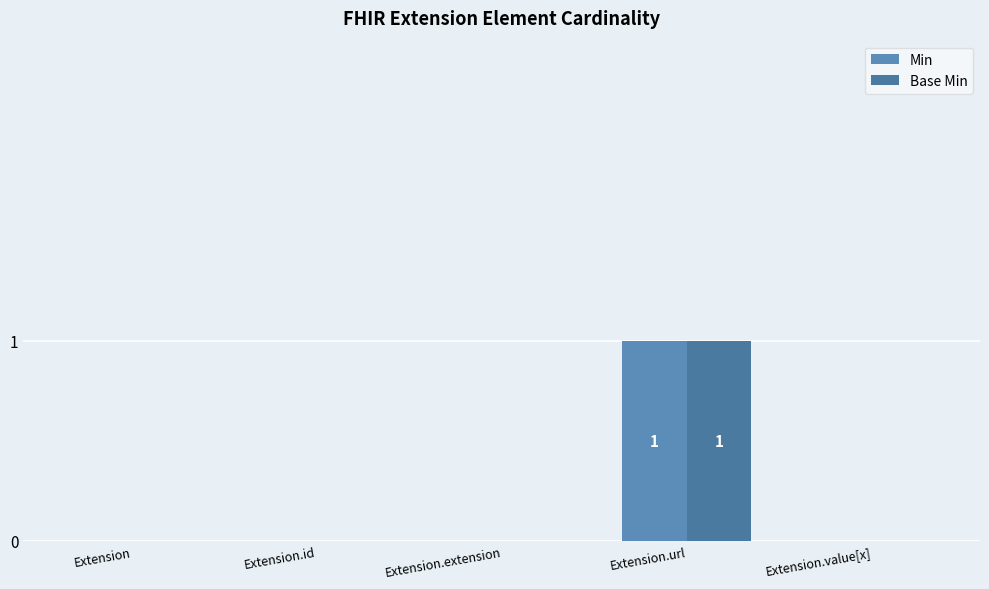

Does the chart contain stacked bars?

No